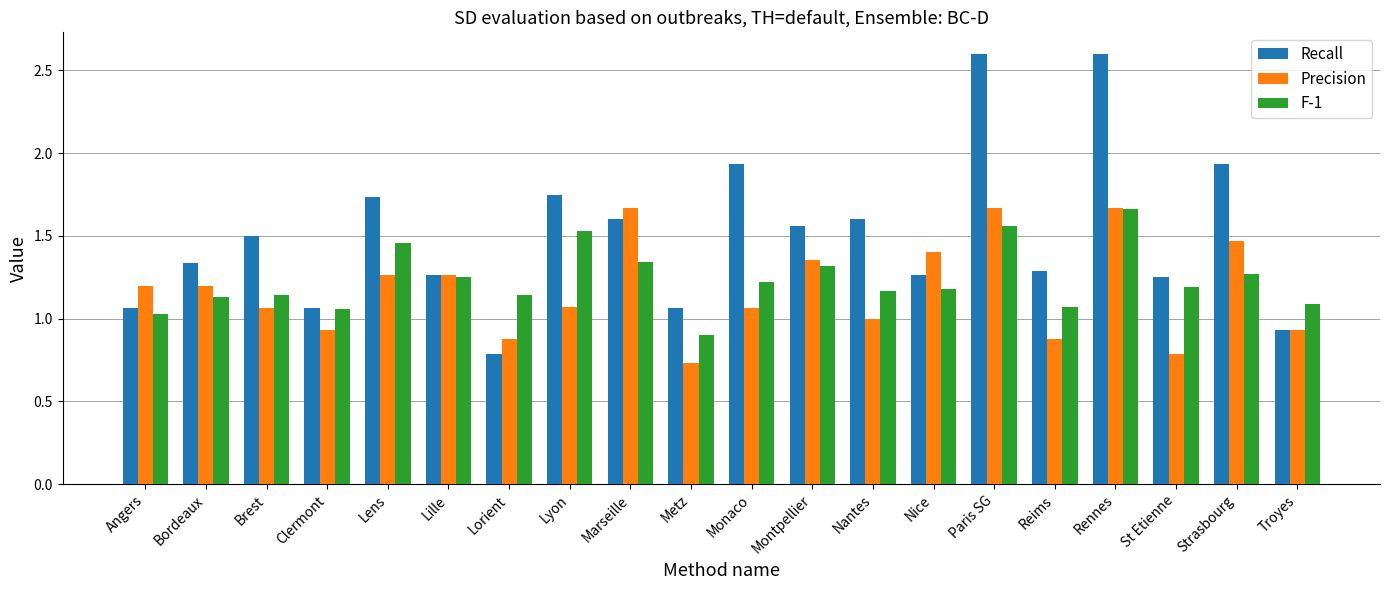

What is the label of the 14th bar from the left?

Nice